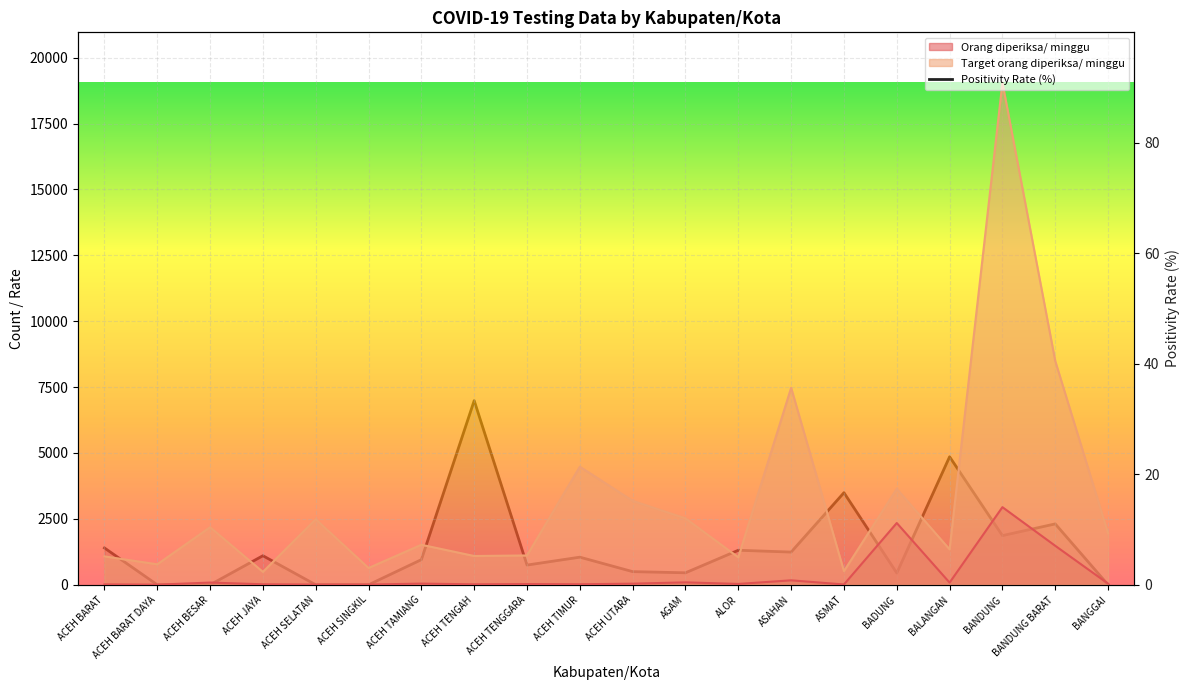

What is the average value?

6.8